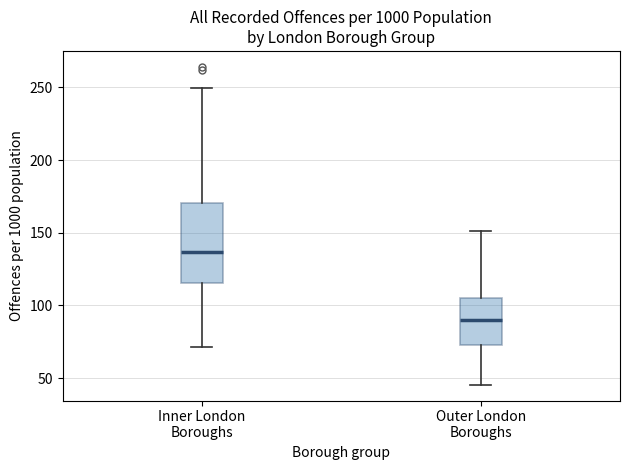

Comparing the boxes themselves (not the whiskers), which one is the tallest?

Inner London Boroughs